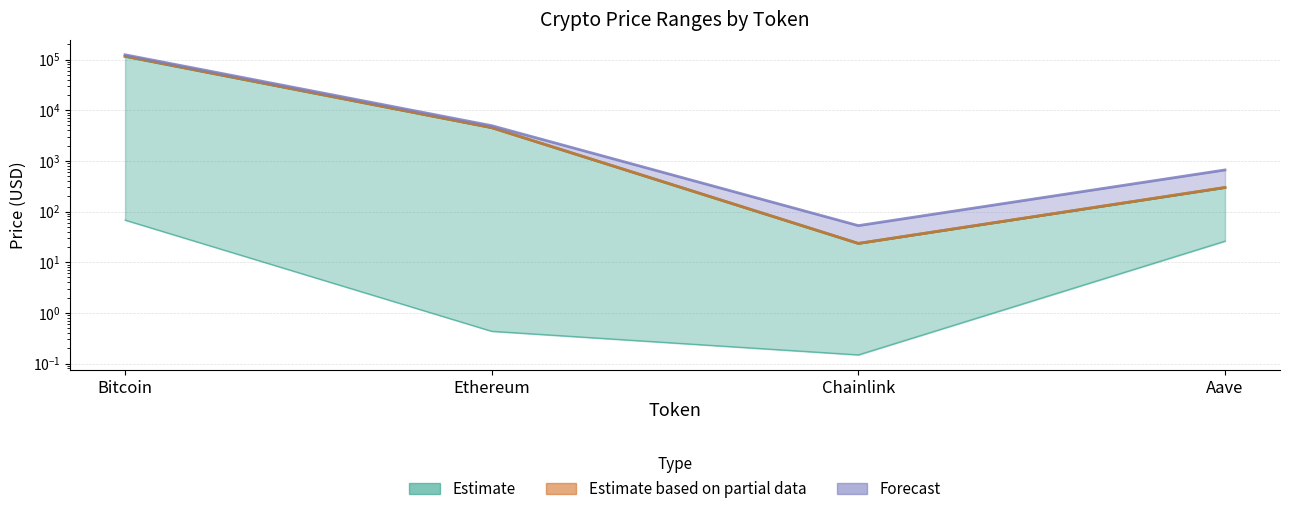

What is the difference between the price24hAgo values at Chainlink and Ethereum?

4494.1